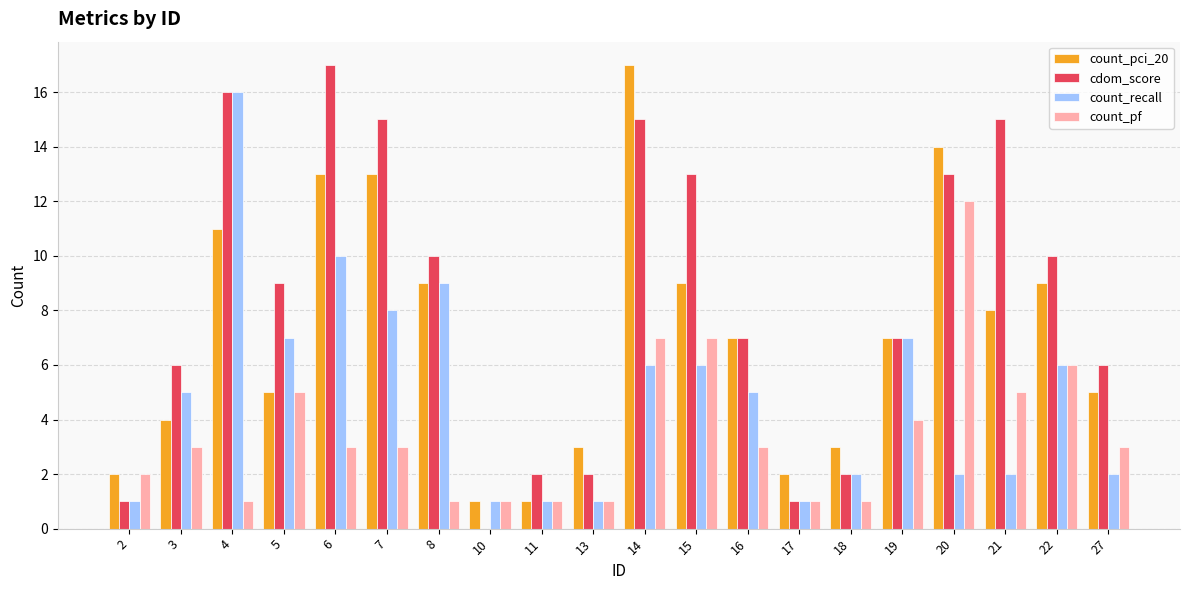

Which series changed the most between 8 and 10?

cdom_score